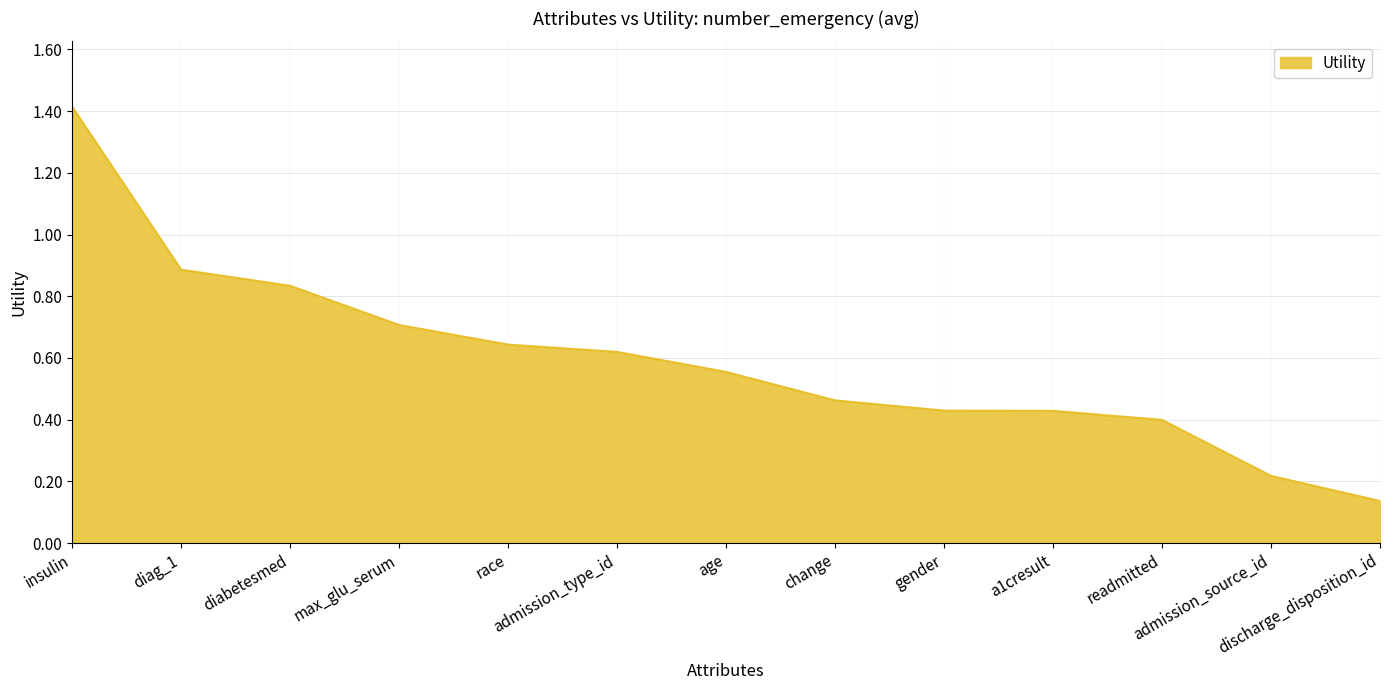

What is the greatest value displayed?

1.4